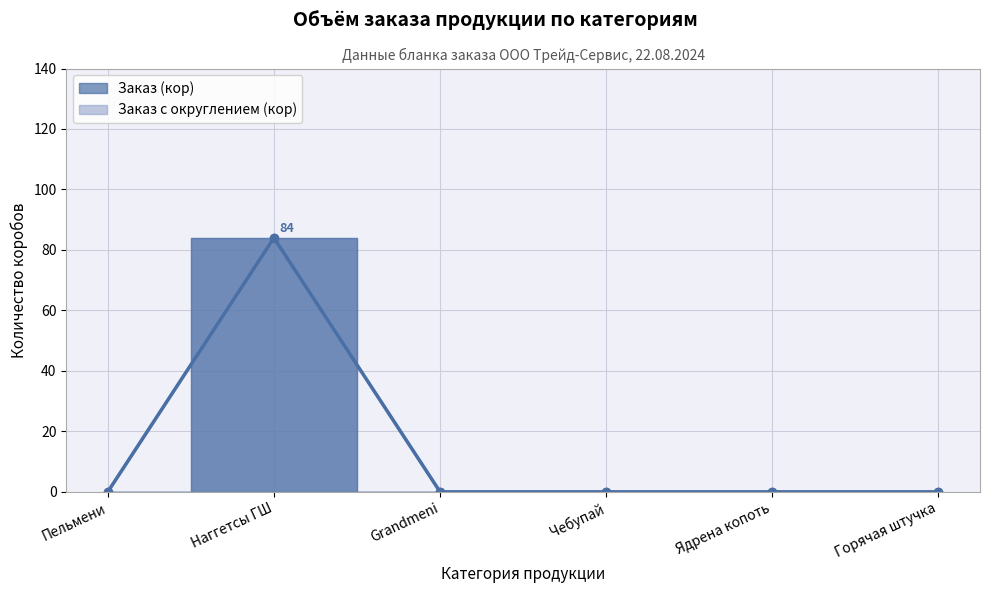

What is the maximum value for Заказ (кор)?

84